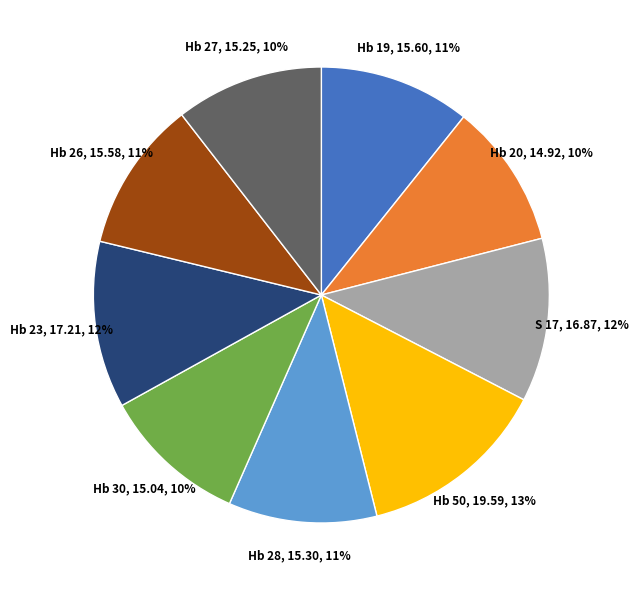

Do Hb 26, 15.58, 11% and Hb 23, 17.21, 12% together represent more than half of the pie?

No